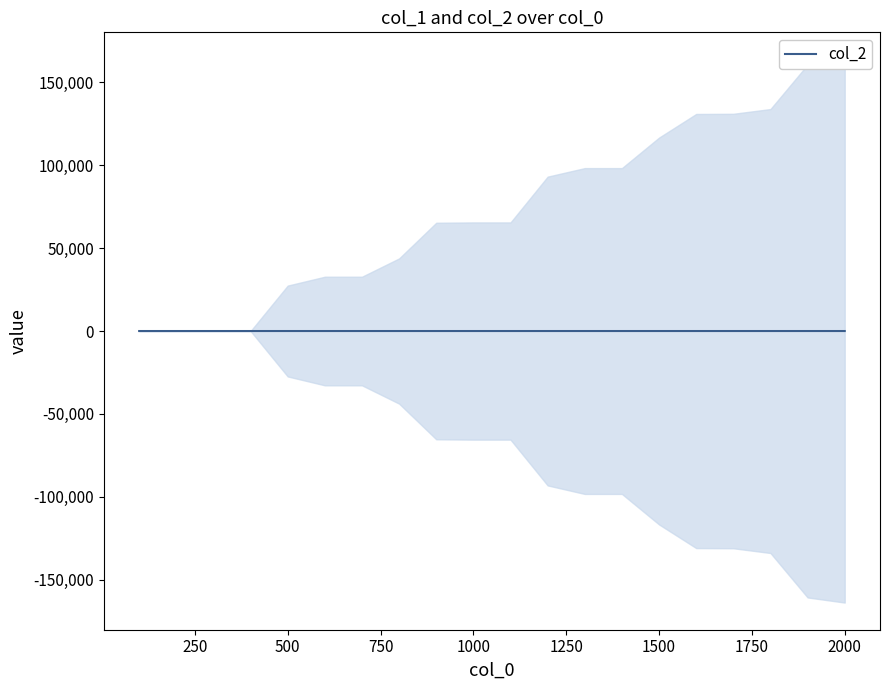

The chart shows a value of 2 at 11. True or false?

False